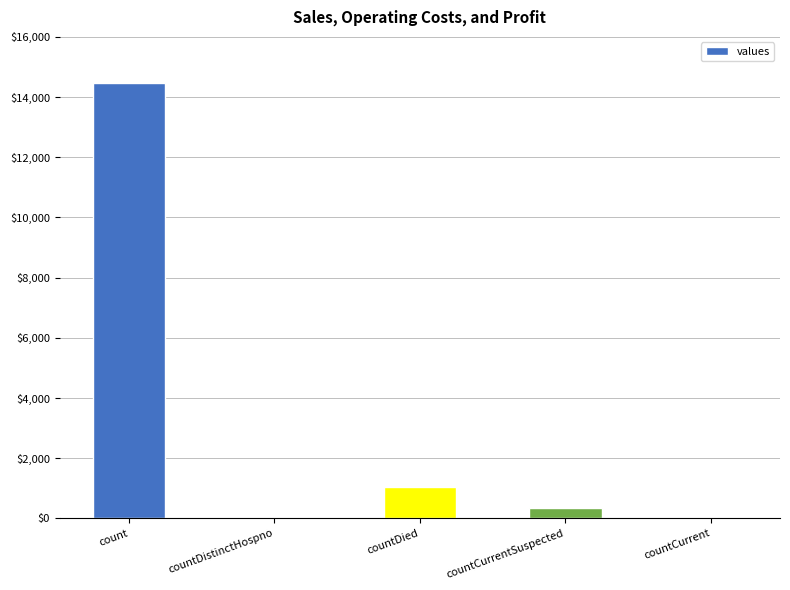

Where is the data nearest to the value 7240?

countDied